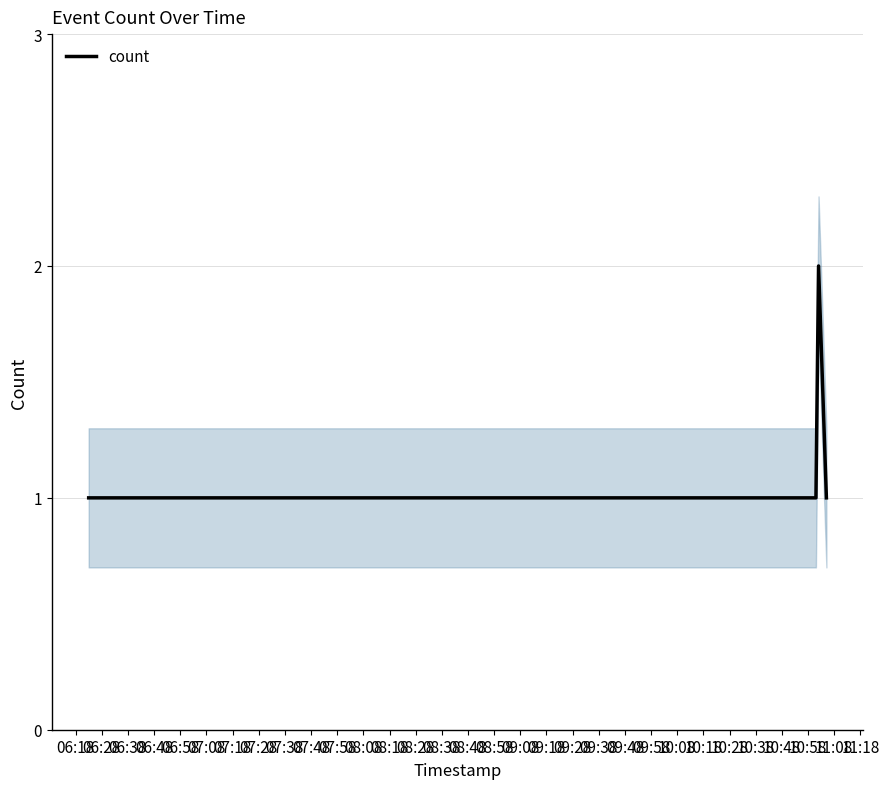

What is the sum of all values?

7